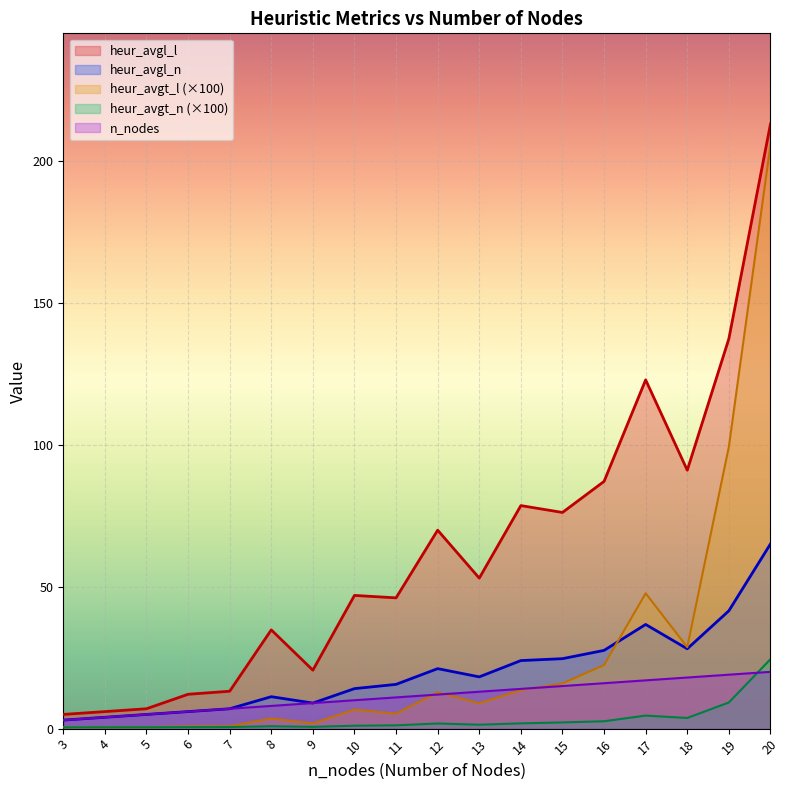

What are all the series names shown in the legend?

heur_avgl_l, heur_avgl_n, heur_avgt_l (×100), heur_avgt_n (×100), n_nodes